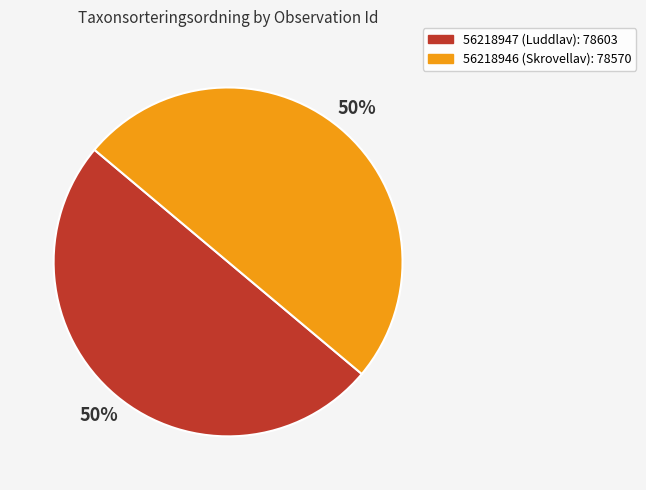

To the nearest percent, what portion does 56218947 (Luddlav) represent?

50%